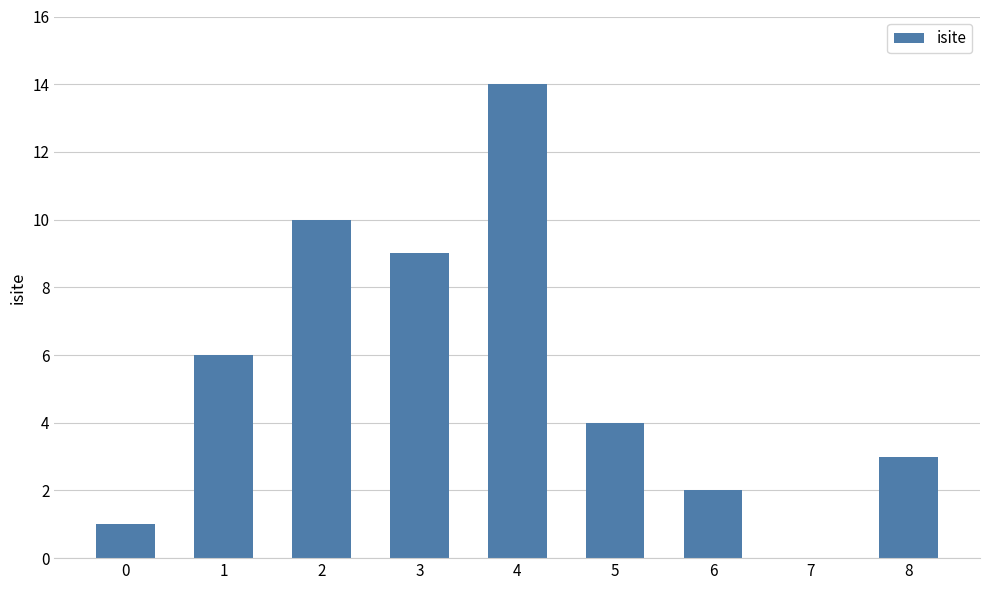

Between 8 and 5, which is larger?

5